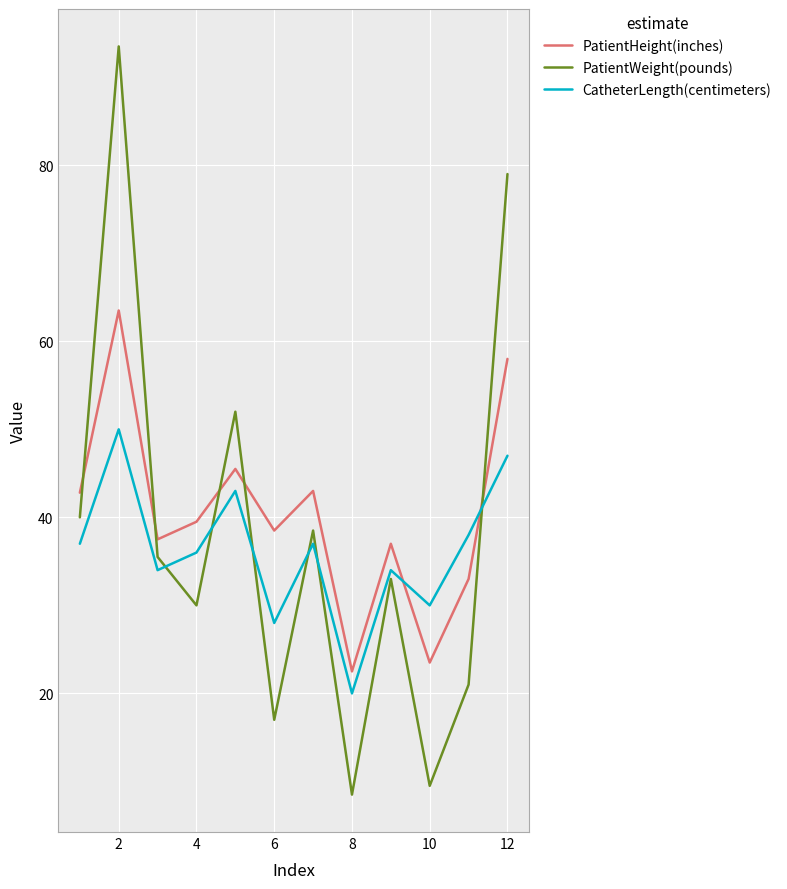

Which series ends up on top after the final intersection of PatientHeight(inches) and CatheterLength(centimeters)?

PatientHeight(inches)